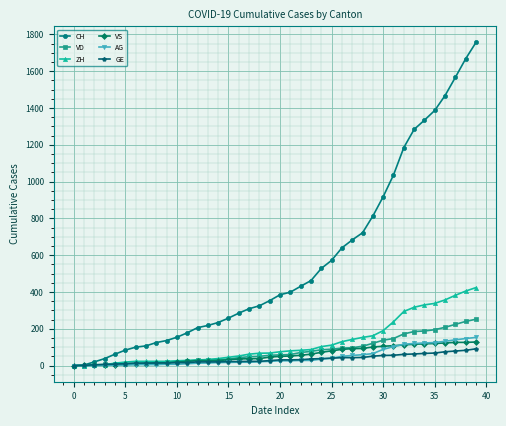

What is the greatest value displayed?

1757